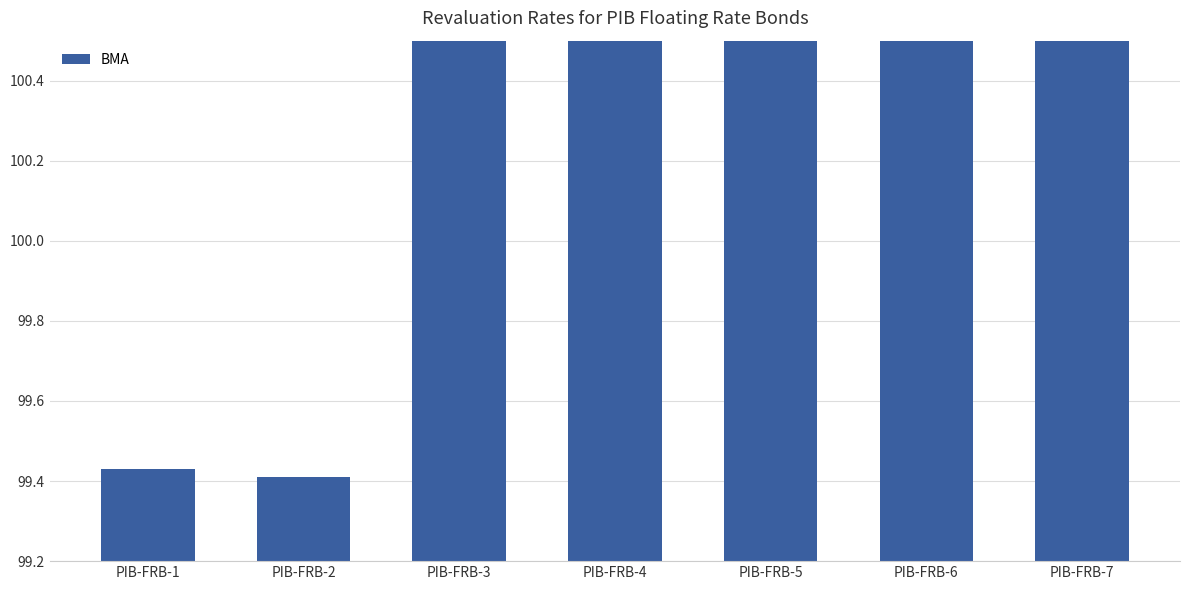

Is it true that the value at PIB-FRB-7 is 2.2?

False